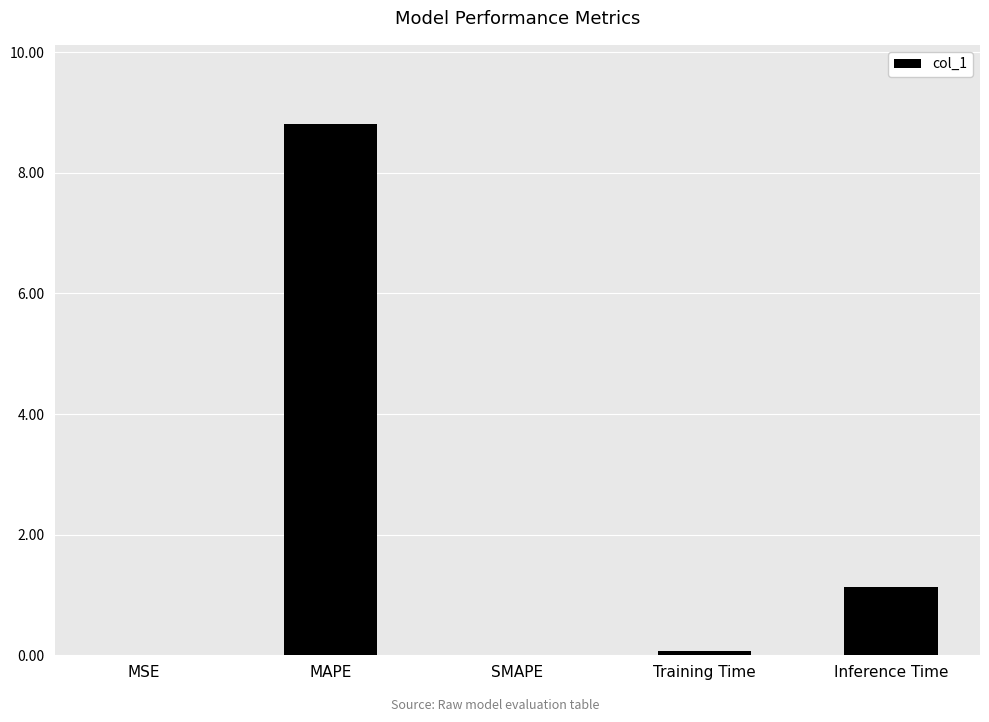

Between SMAPE and Inference Time, which is larger?

Inference Time